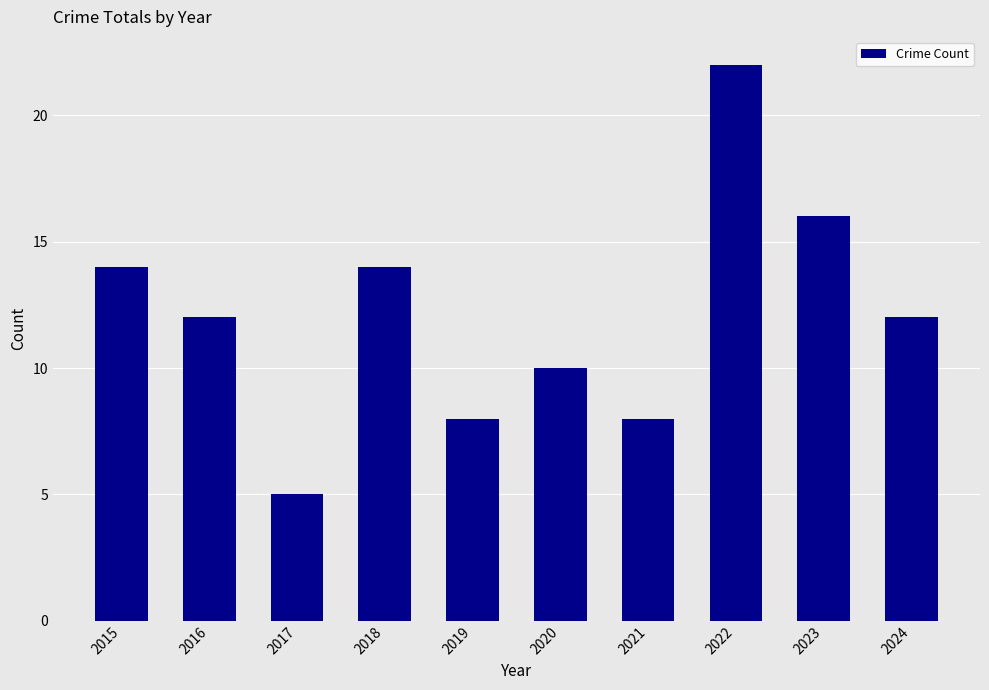

What is the change in value from 2020 to 2024?

+2